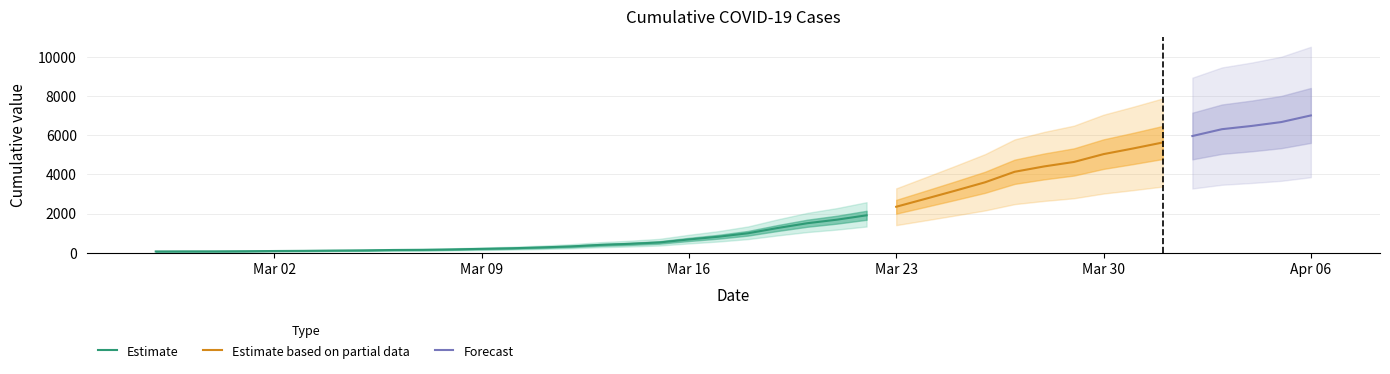

What is the label of the 40th bar from the left?

2020-04-06